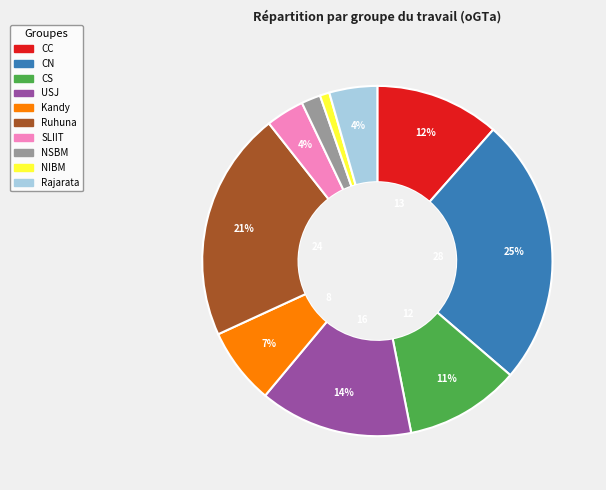

Does any single category account for the majority?

No